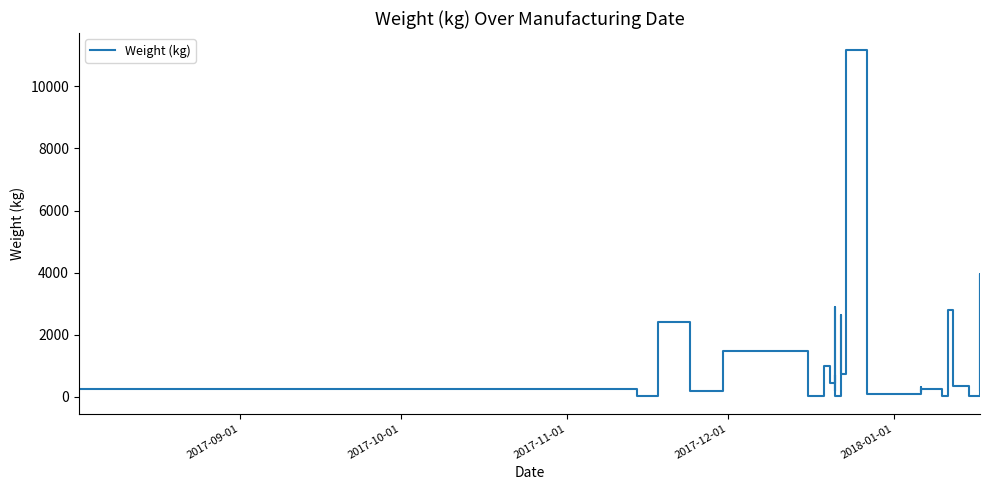

Reading left to right, transcribe all the data shown in this chart.

240	43	2400	197	1478	29	1000	462	720	180	2880	21	2640	748	11160	2052	86	86	328	173	259	43	31	363	1390	2805	346	60	30	3960	210